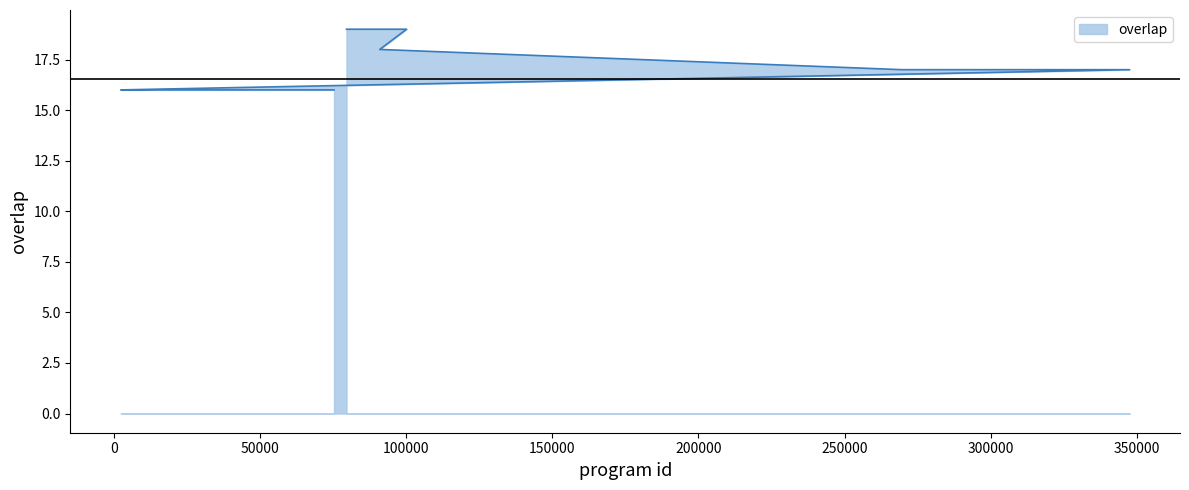

How many categories are shown in the chart?

25